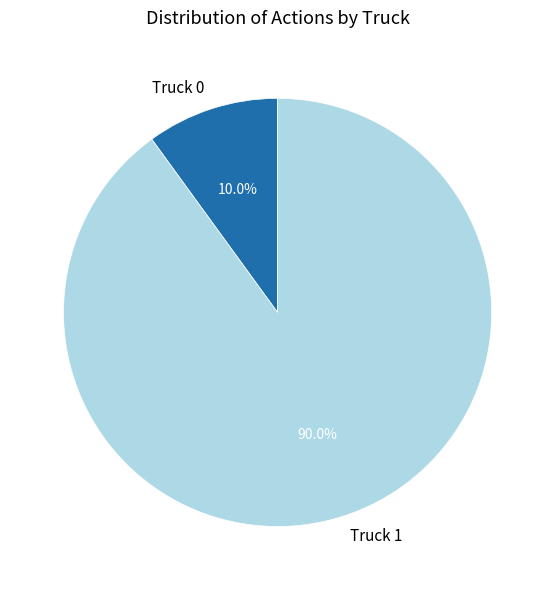

True or false: Truck 1 accounts for 90% of the total.

True